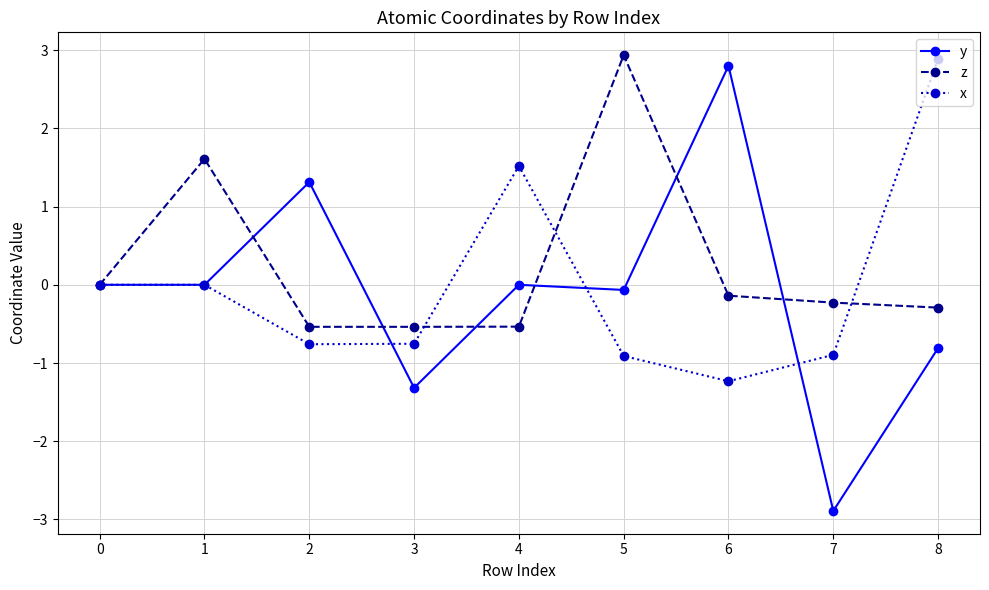

What is the difference between the highest and lowest values at 2?

2.1